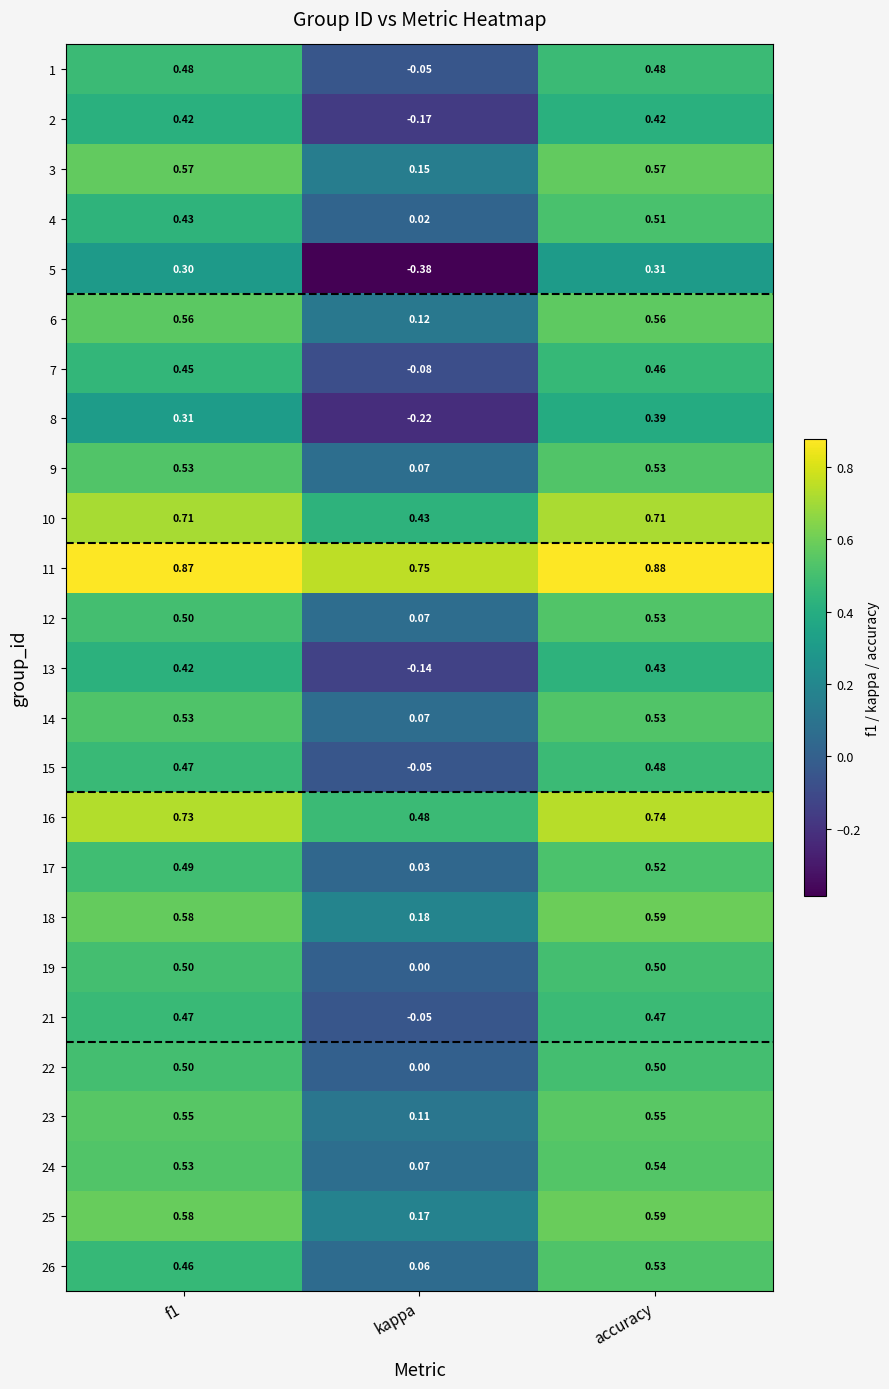

At which category is the sum across all series the highest?

accuracy